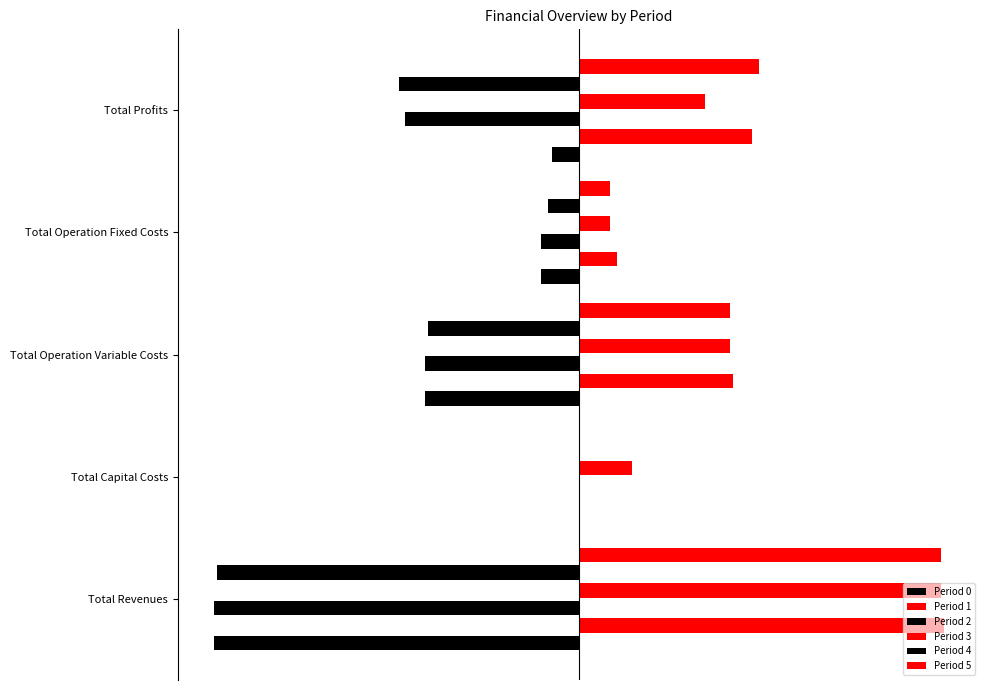

Reading left to right, transcribe all the data shown in this chart.

Period 0: -1.0	0.0	-0.4	-0.1	-0.1
Period 1: 1.0	0.0	0.4	0.1	0.5
Period 2: -1.0	0.0	-0.4	-0.1	-0.5
Period 3: 1.0	0.1	0.4	0.1	0.3
Period 4: -1.0	-0.0	-0.4	-0.1	-0.5
Period 5: 1.0	0.0	0.4	0.1	0.5